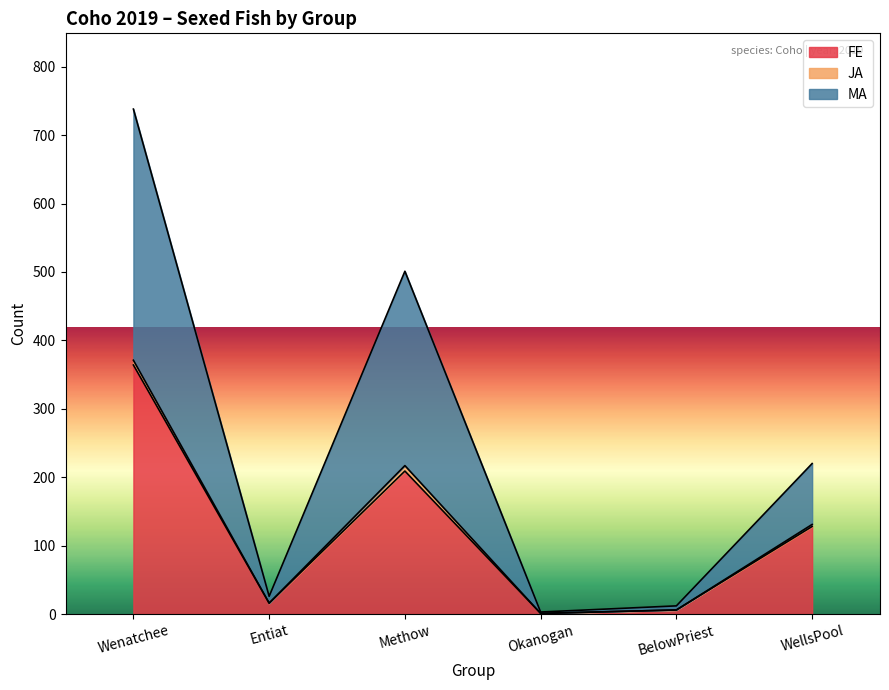

What is the highest value of the FE series?

364